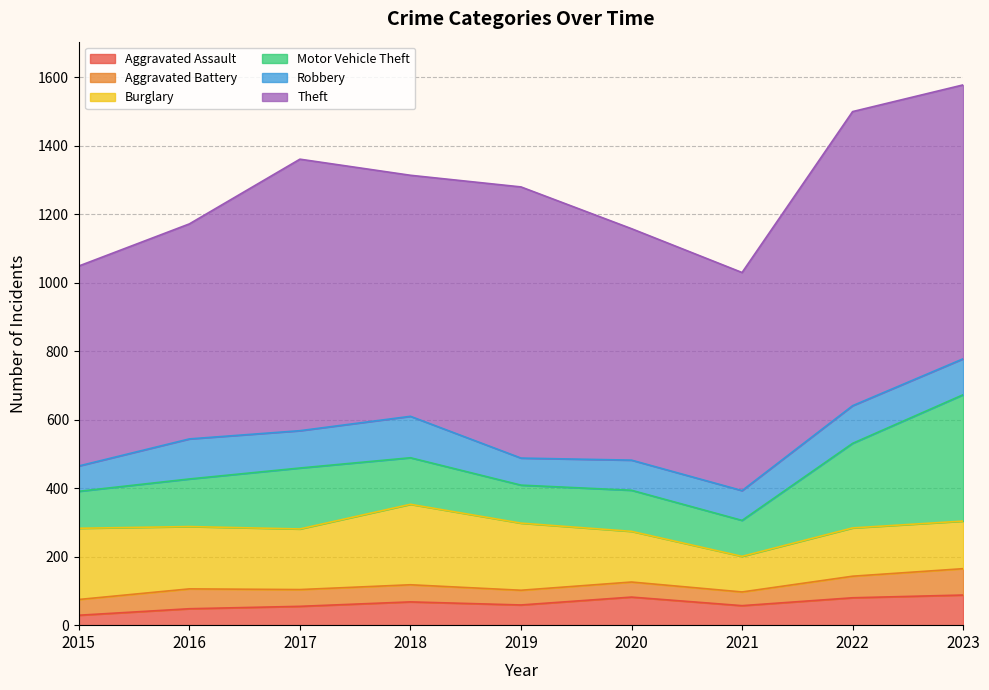

Reading left to right, transcribe all the data shown in this chart.

Aggravated Assault: 2015=29	2016=48	2017=55	2018=68	2019=59	2020=82	2021=57	2022=80	2023=88
Aggravated Battery: 2015=46	2016=58	2017=49	2018=50	2019=43	2020=44	2021=40	2022=63	2023=77
Burglary: 2015=208	2016=182	2017=177	2018=235	2019=196	2020=148	2021=104	2022=141	2023=139
Motor Vehicle Theft: 2015=108	2016=139	2017=178	2018=136	2019=111	2020=120	2021=105	2022=247	2023=369
Robbery: 2015=74	2016=117	2017=109	2018=121	2019=79	2020=88	2021=87	2022=110	2023=105
Theft: 2015=584	2016=628	2017=793	2018=704	2019=792	2020=676	2021=637	2022=859	2023=800